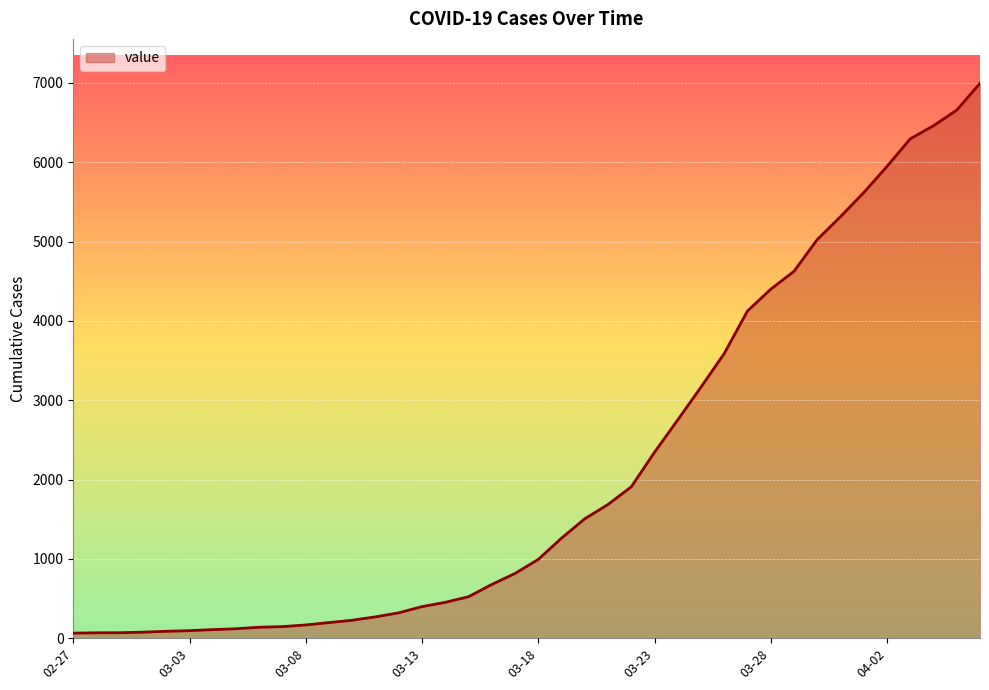

What is the difference between the maximum and minimum values?

6931